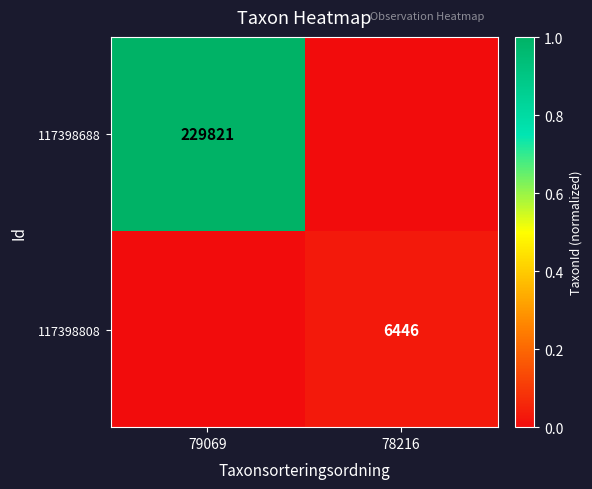

True or false: 117398688 has a value of 304130 at 79069.

False